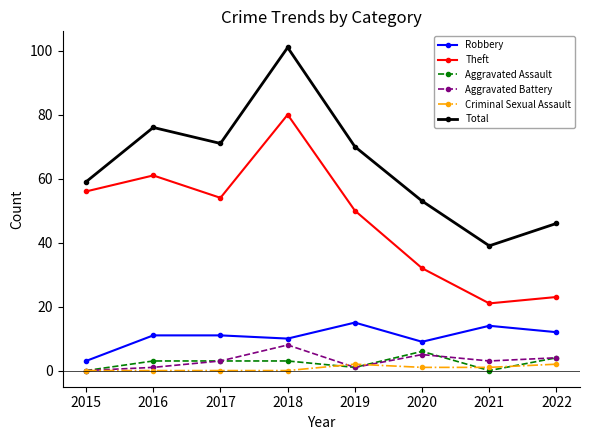

What is the greatest value displayed?

101